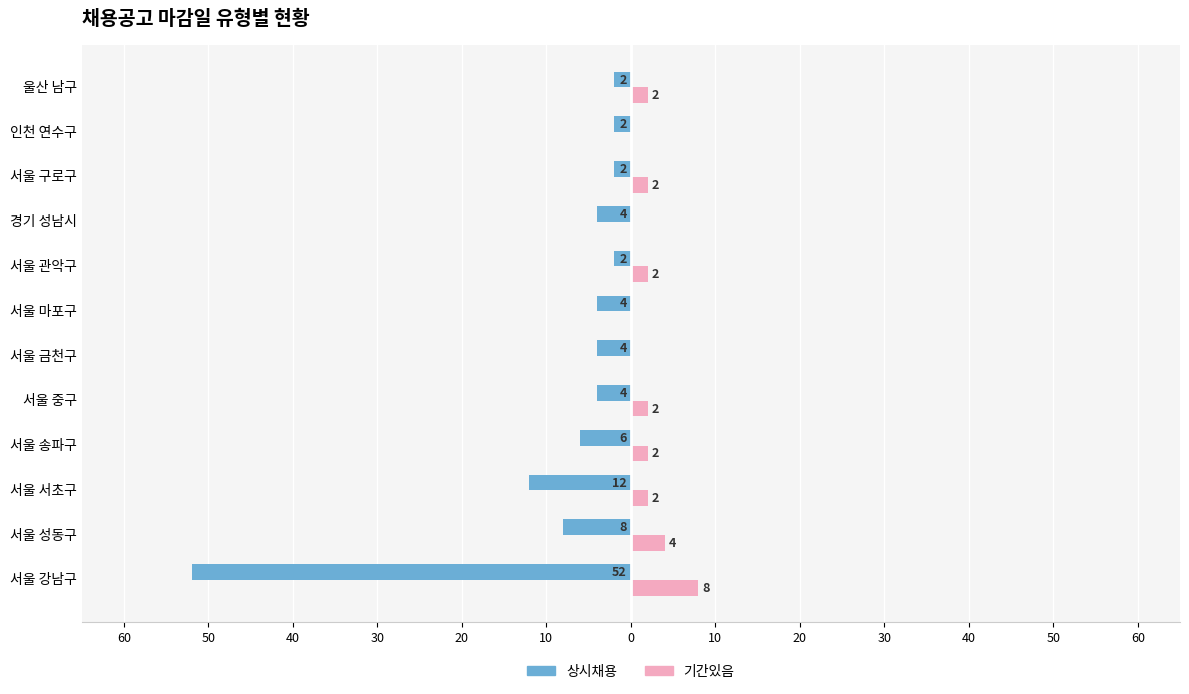

How many 기간있음 values are between 0 and 2?

10